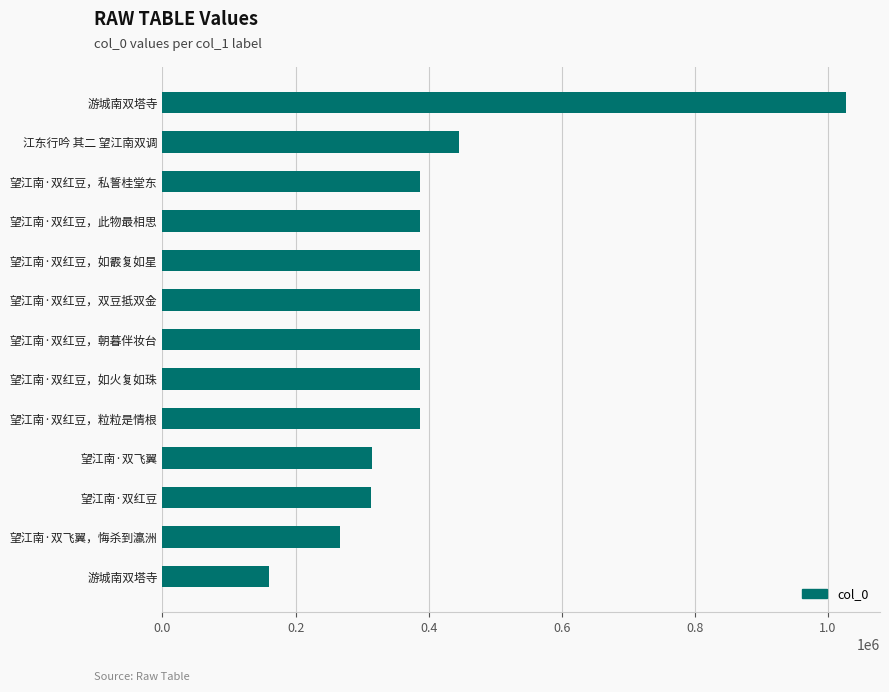

Where is the data nearest to the value 593749?

江东行吟 其二 望江南双调